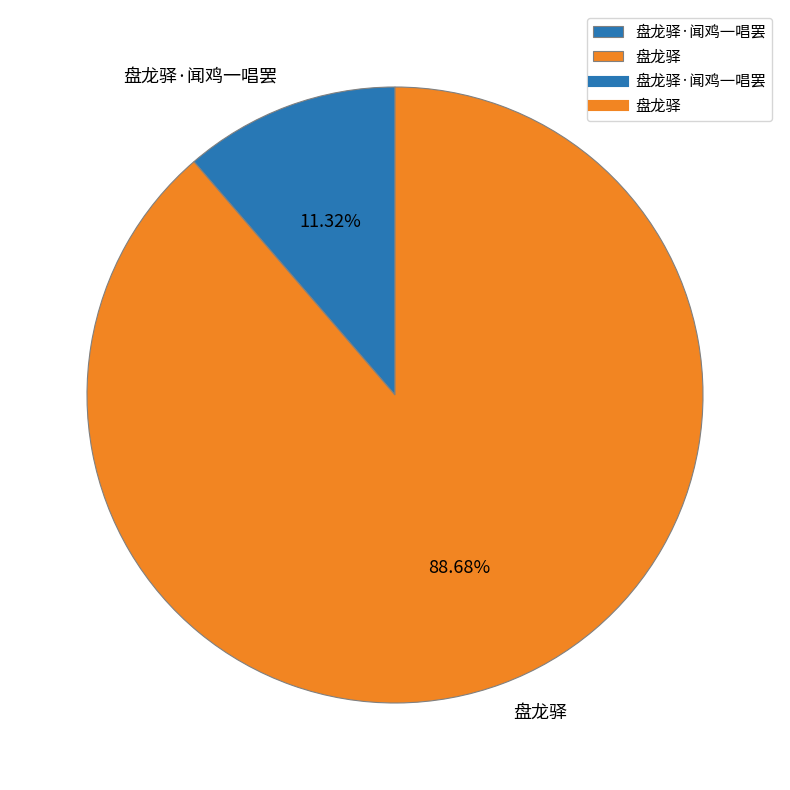

What is the majority slice?

盘龙驿